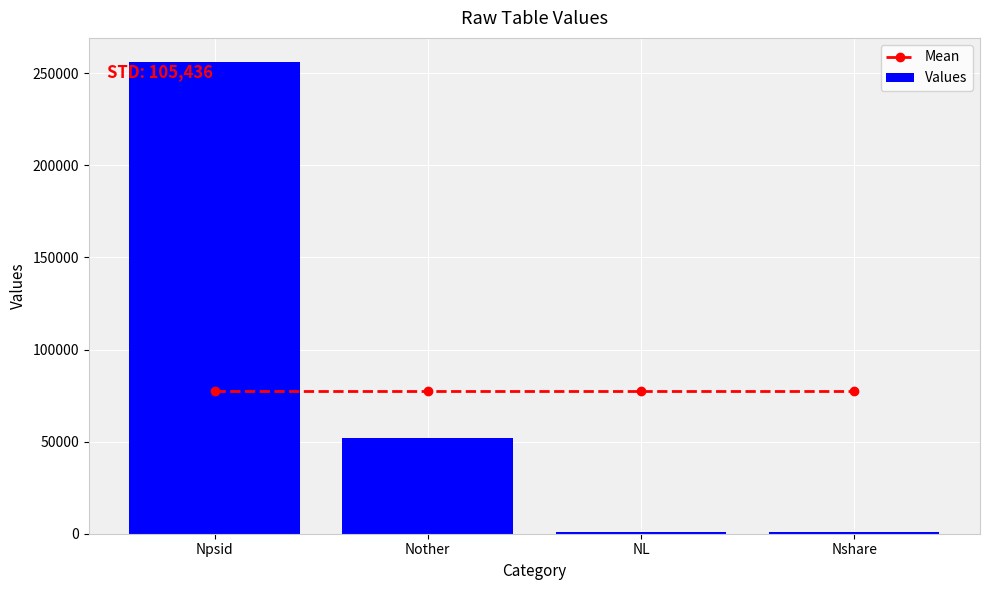

How many values in the Values series exceed 51995?

1